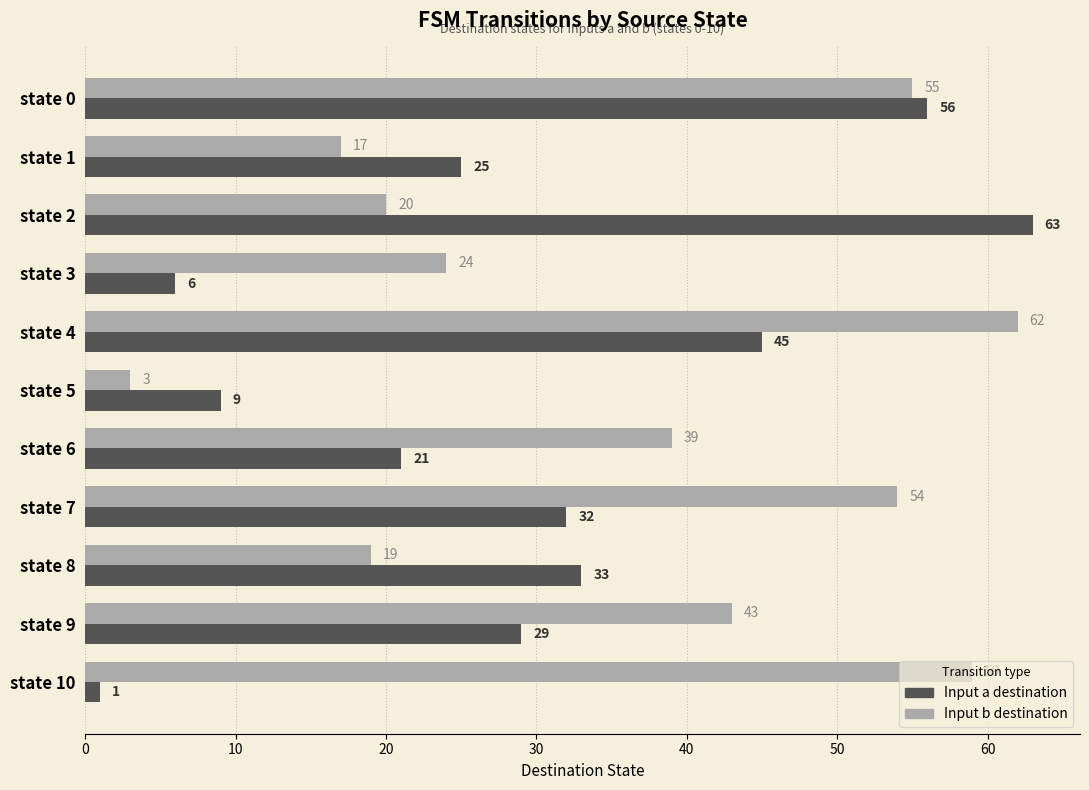

At which category is the sum across all series the highest?

state 0